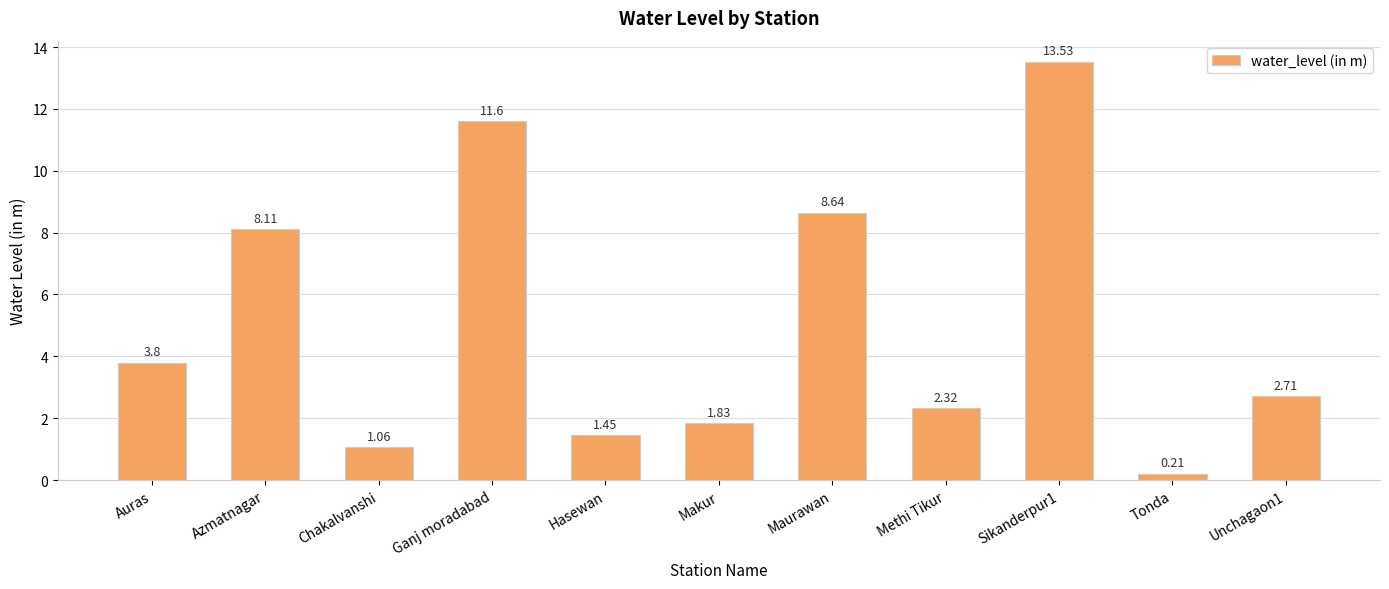

What is the change in value from Sikanderpur1 to Unchagaon1?

-10.8